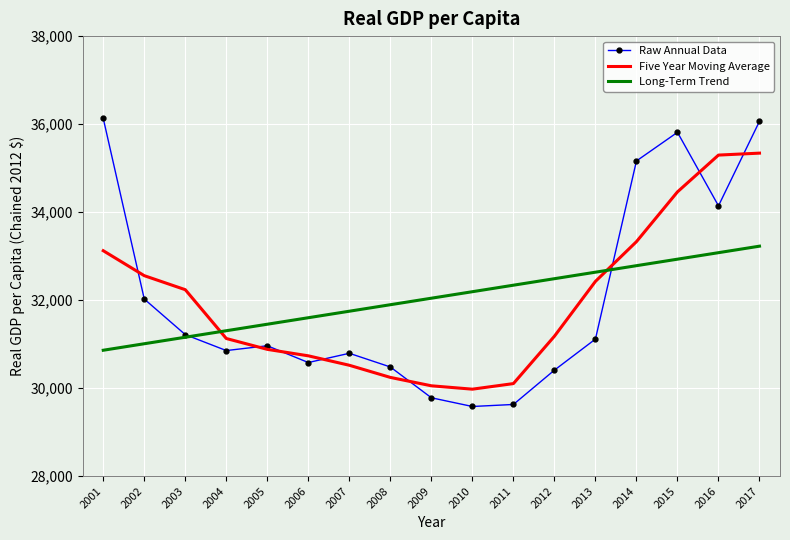

What is the difference between the highest and lowest values at 2011?

2710.4